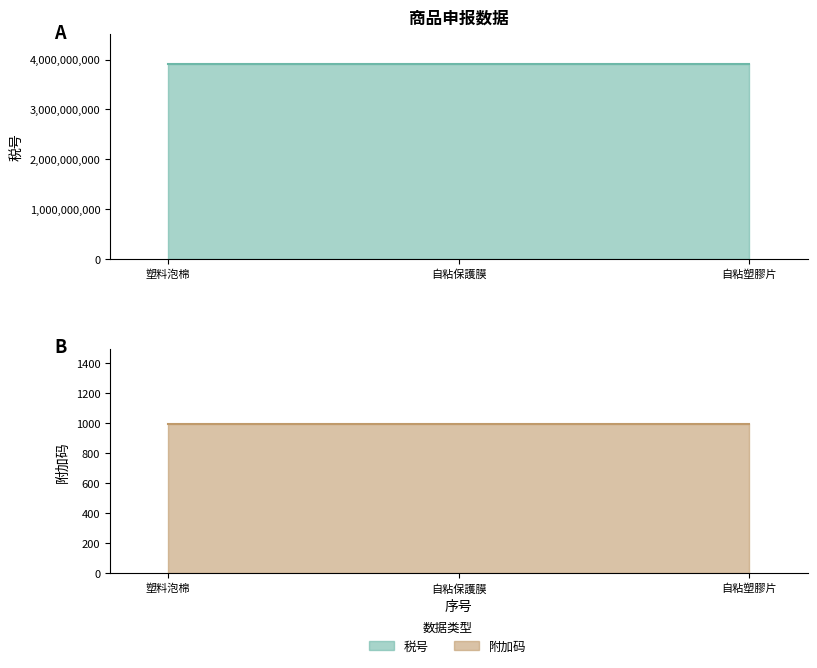

True or false: 税号 has a value of 3919909090 at 3.

True